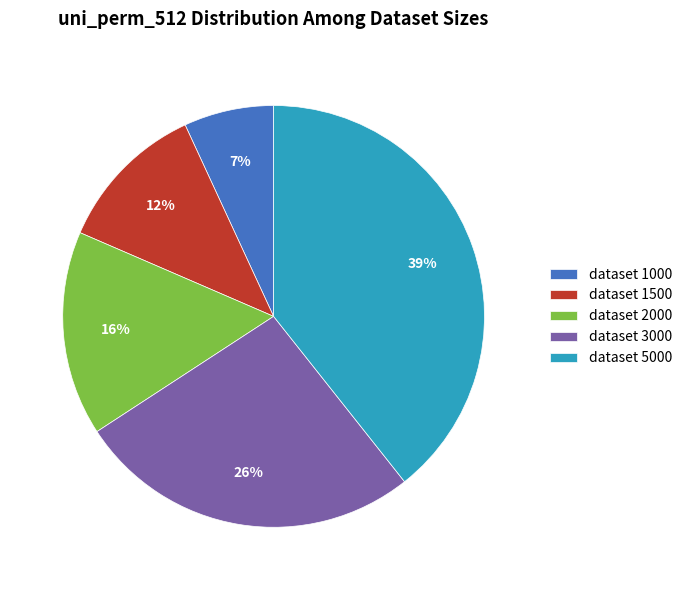

What percentage is the dataset 1000 slice, to the nearest percent?

7%